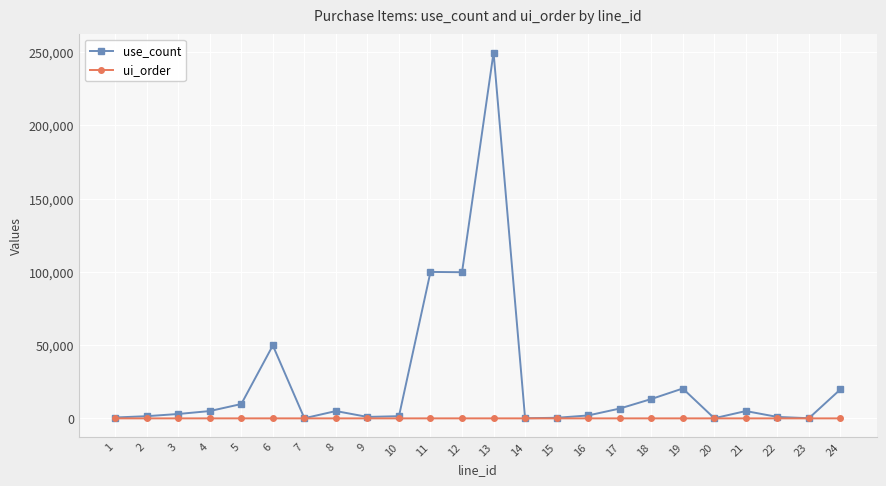

List the series in order of their peak value, highest first.

use_count, ui_order